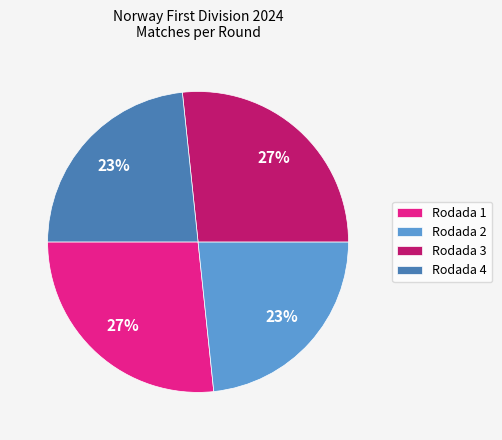

The Rodada 1 slice represents 12% of the pie. True or false?

False